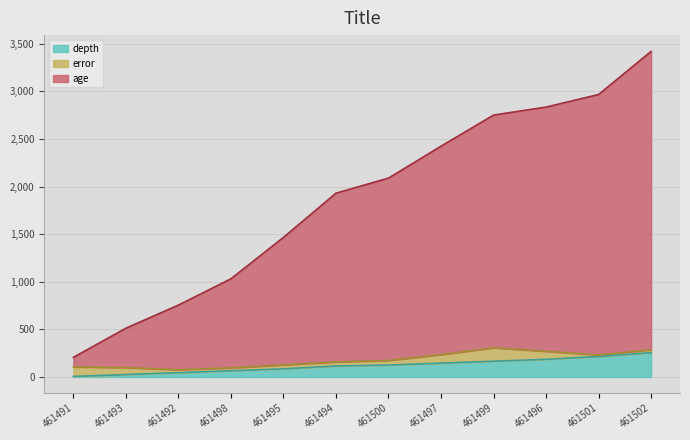

At how many categories does at least one series exceed 2727?

4